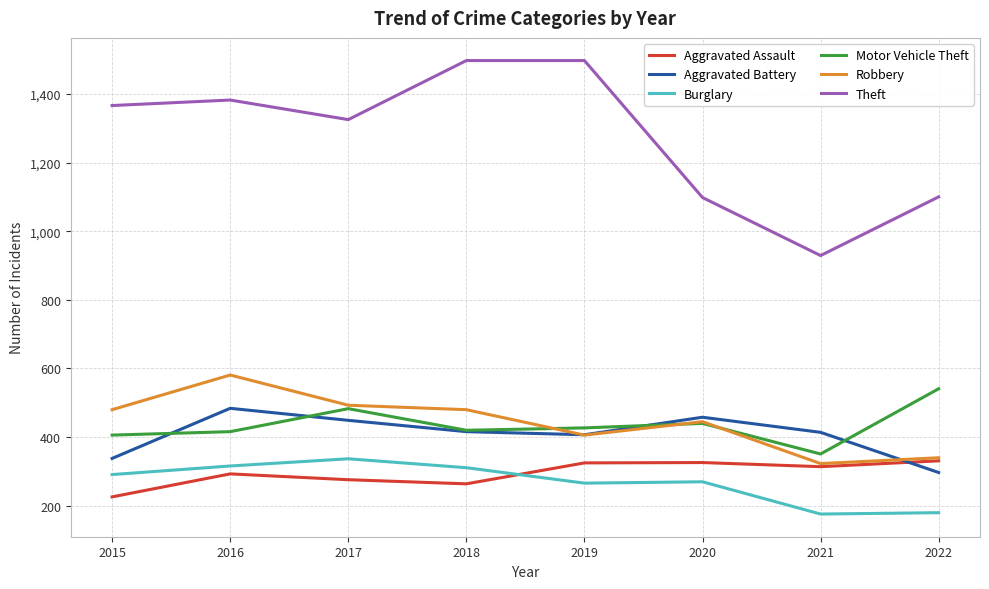

In Motor Vehicle Theft, how many points are lower than both neighbors (excluding endpoints)?

2